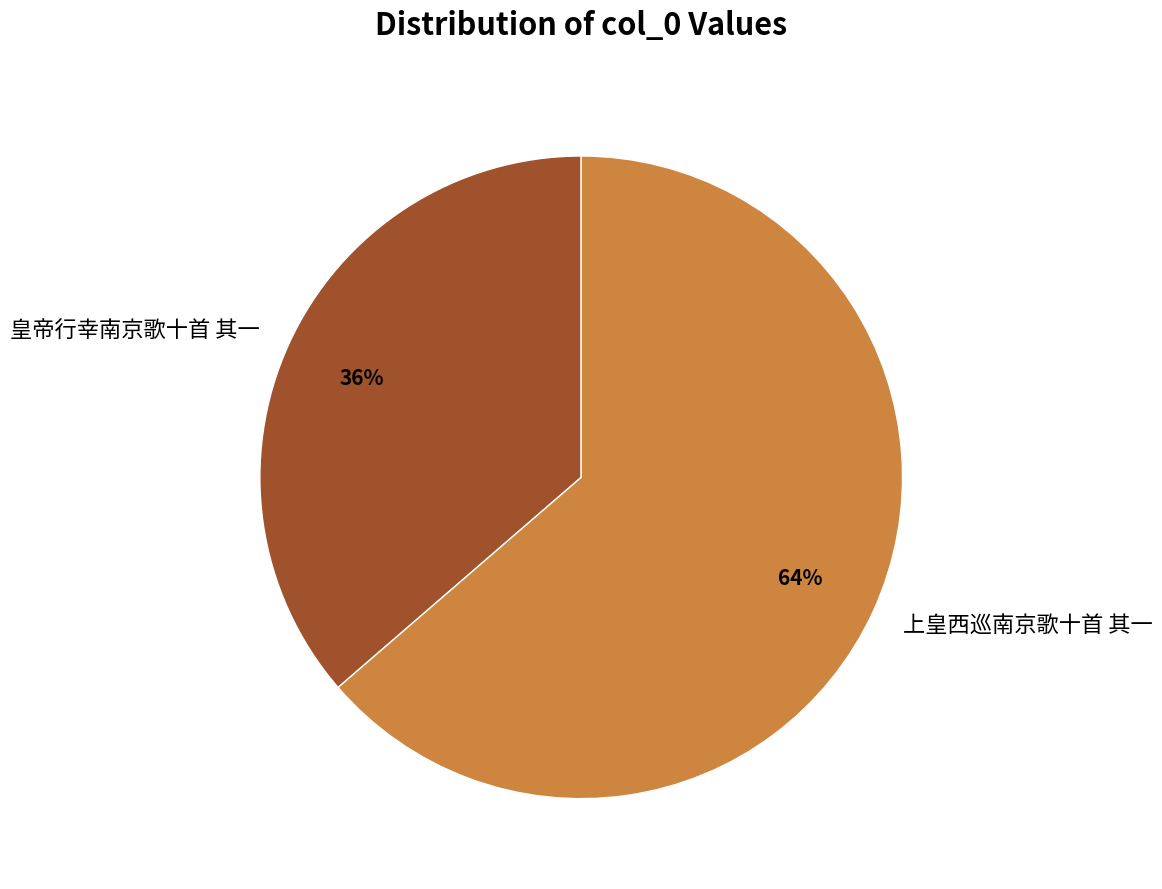

Approximately how many times larger is the value at 上皇西巡南京歌十首 其一 compared to 皇帝行幸南京歌十首 其一?

1.8